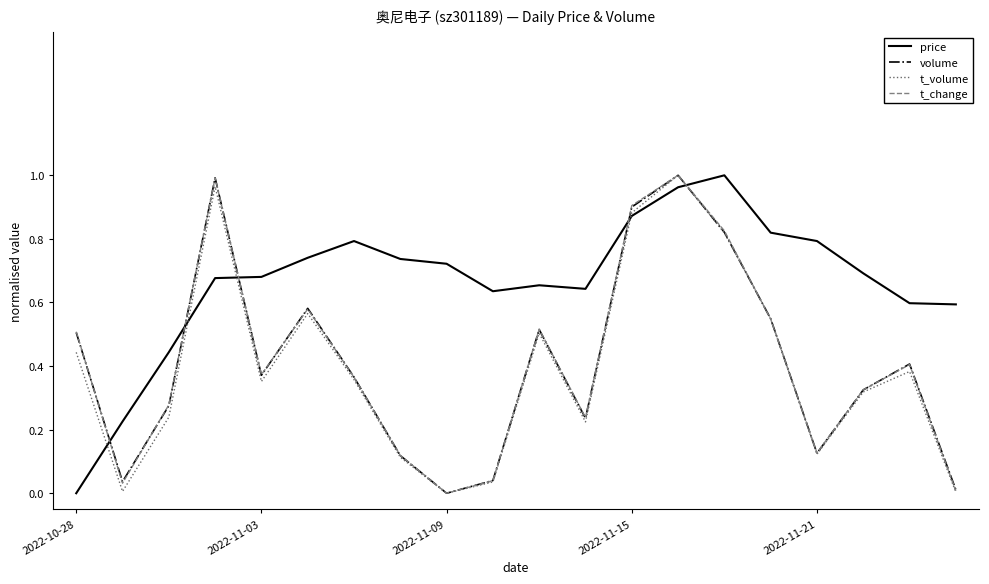

Which series has the largest total across all categories?

price